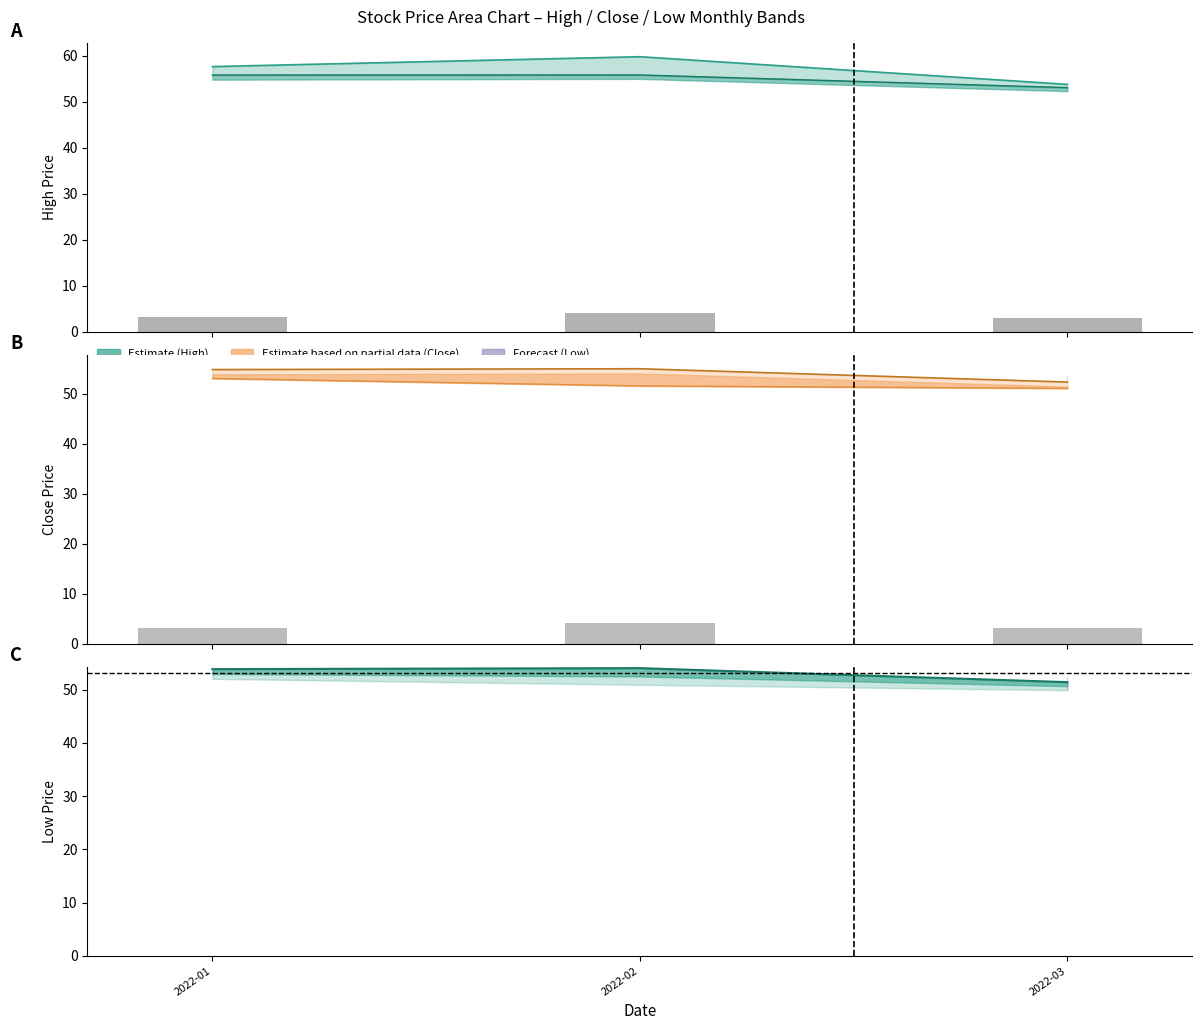

Reading left to right, extract all data points from this chart.

volume_scaled: 3.2	4.1	3.1
low_mean_line: 53.9	54.0	51.4